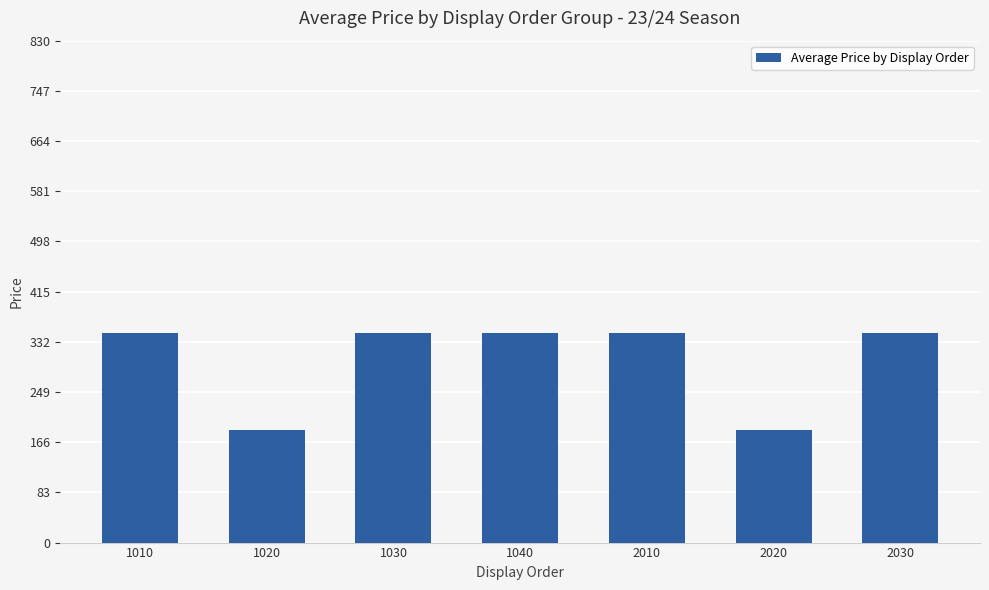

Which has a higher value, 1010 or 2020?

1010